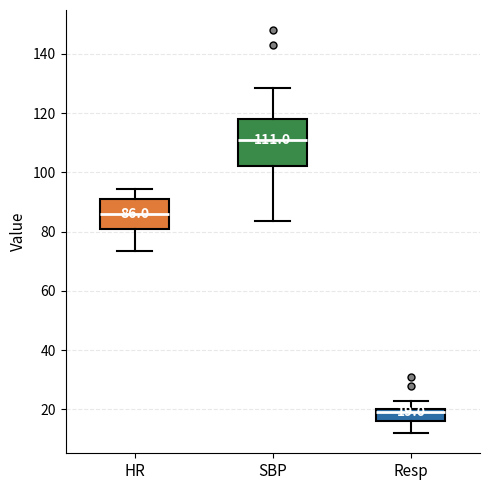

Which box has the highest median line?

SBP